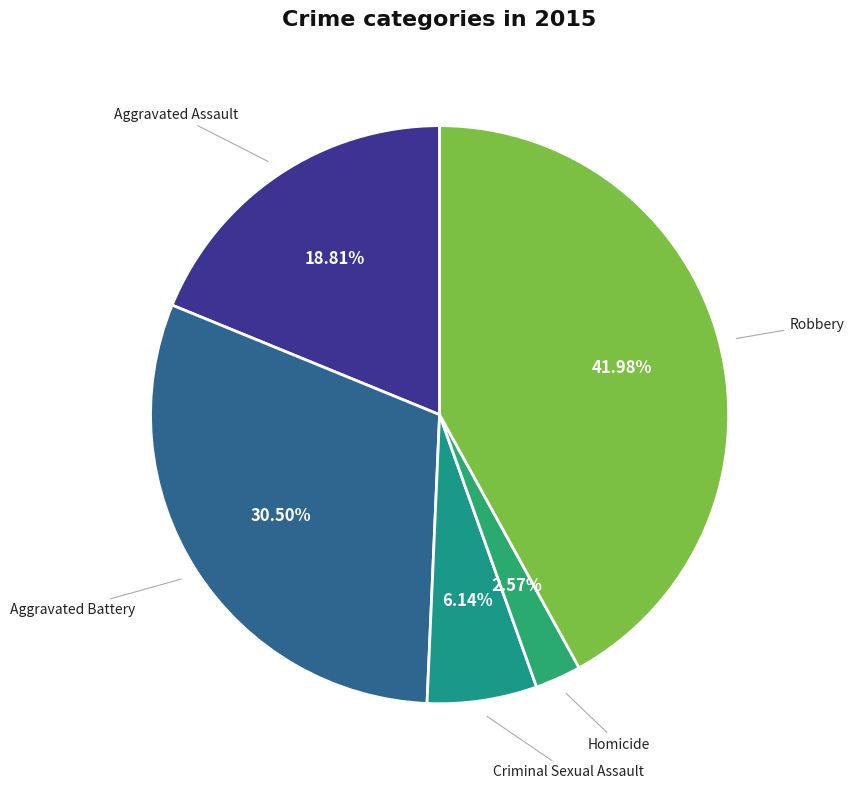

The Aggravated Battery slice represents 21% of the pie. True or false?

False